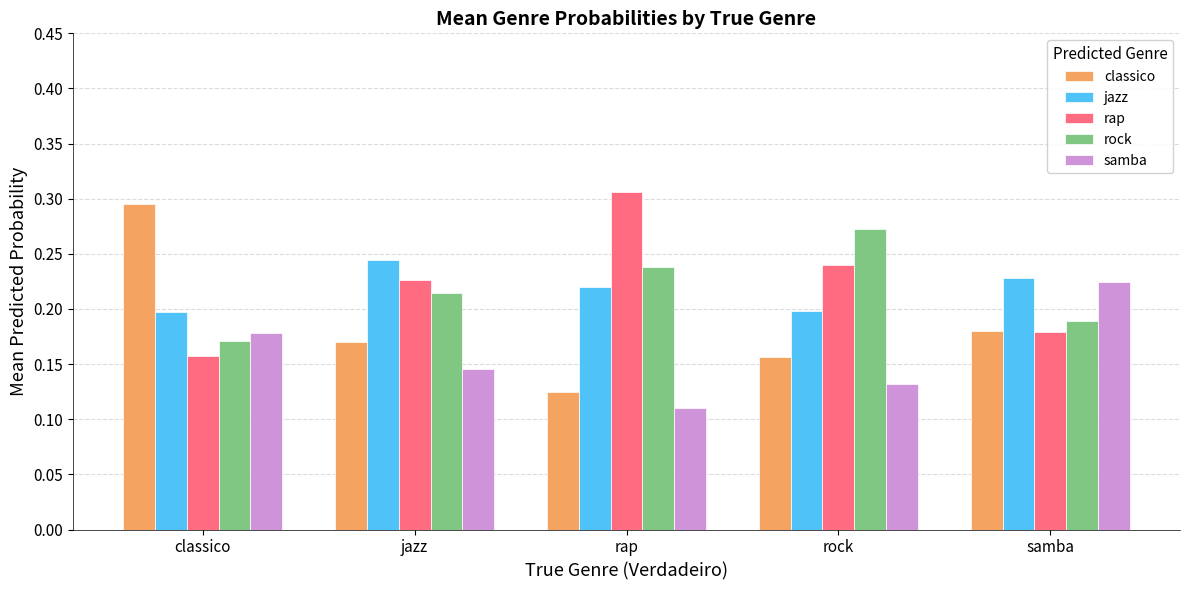

List the series in order of their peak value, highest first.

rap, classico, rock, jazz, samba